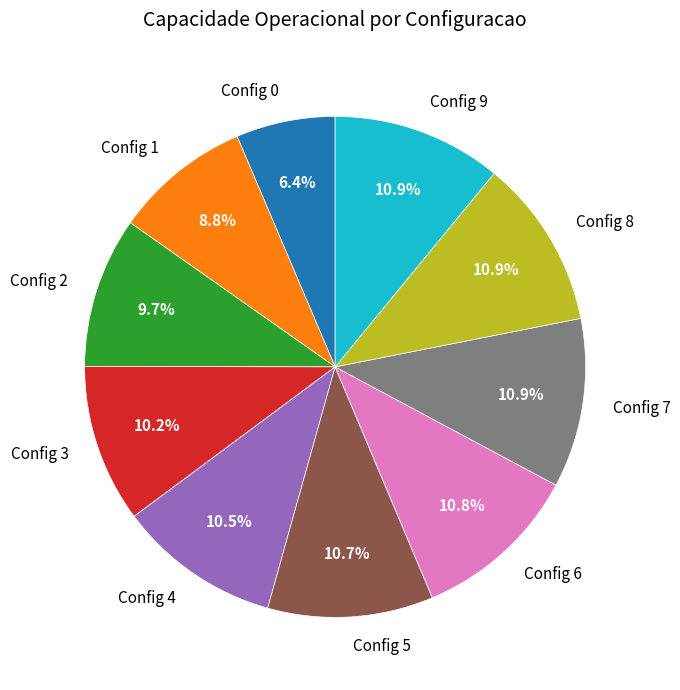

Does any single category account for the majority?

No